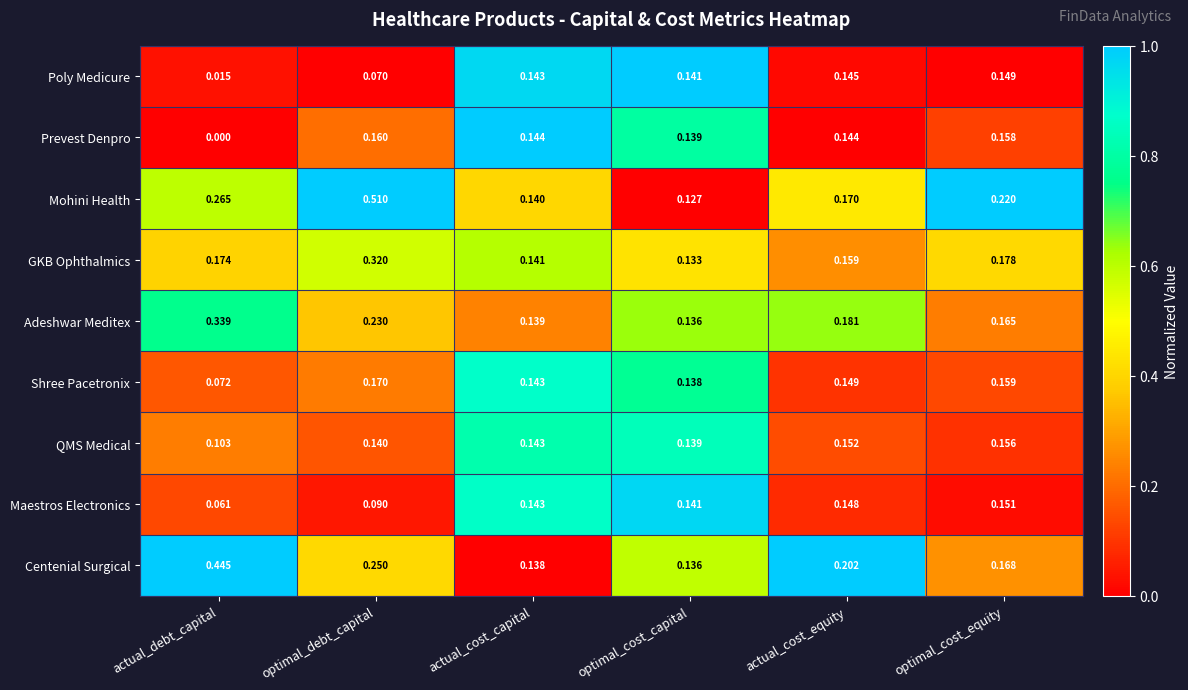

Is the value of Mohini Health at actual_debt_capital greater than the value of GKB Ophthalmics at actual_debt_capital?

Yes